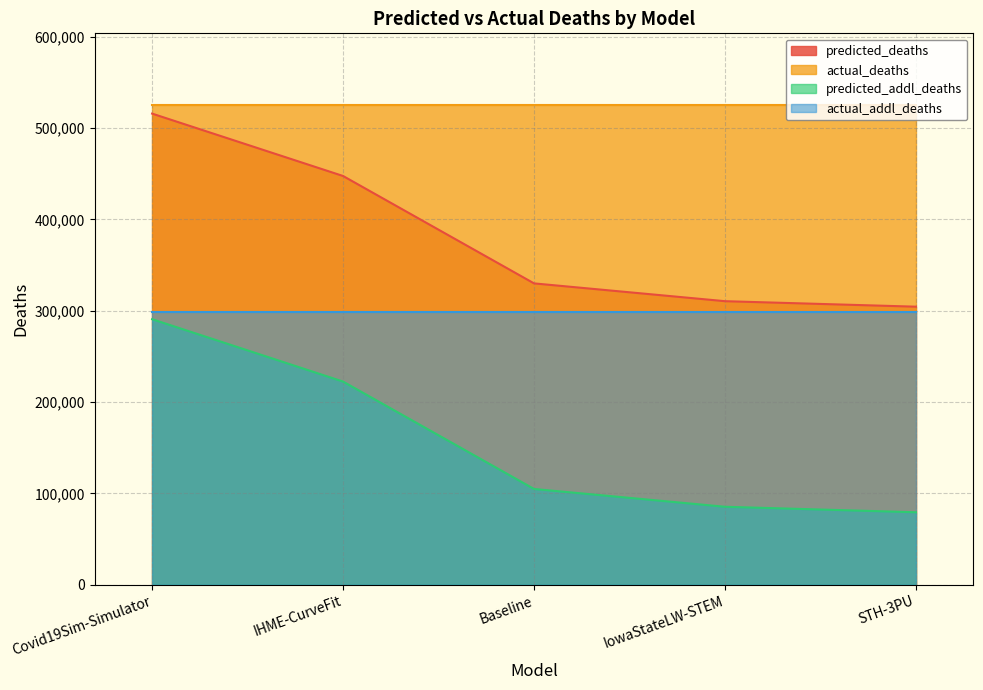

How many data points in predicted_deaths are above 329980?

3